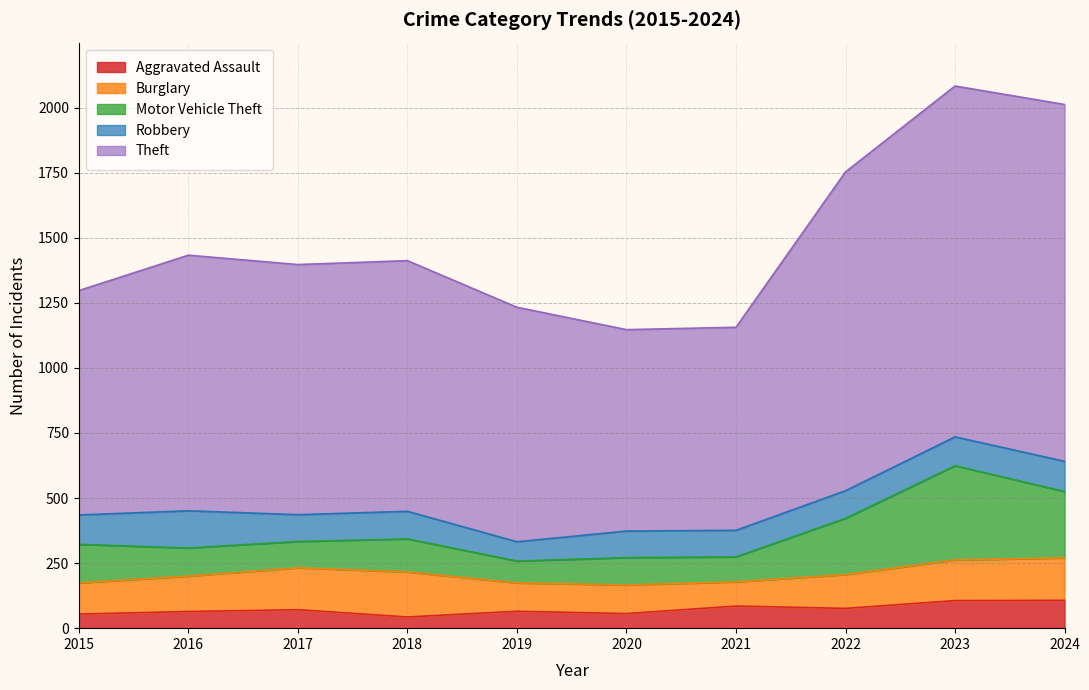

What is the maximum value for Robbery?

143